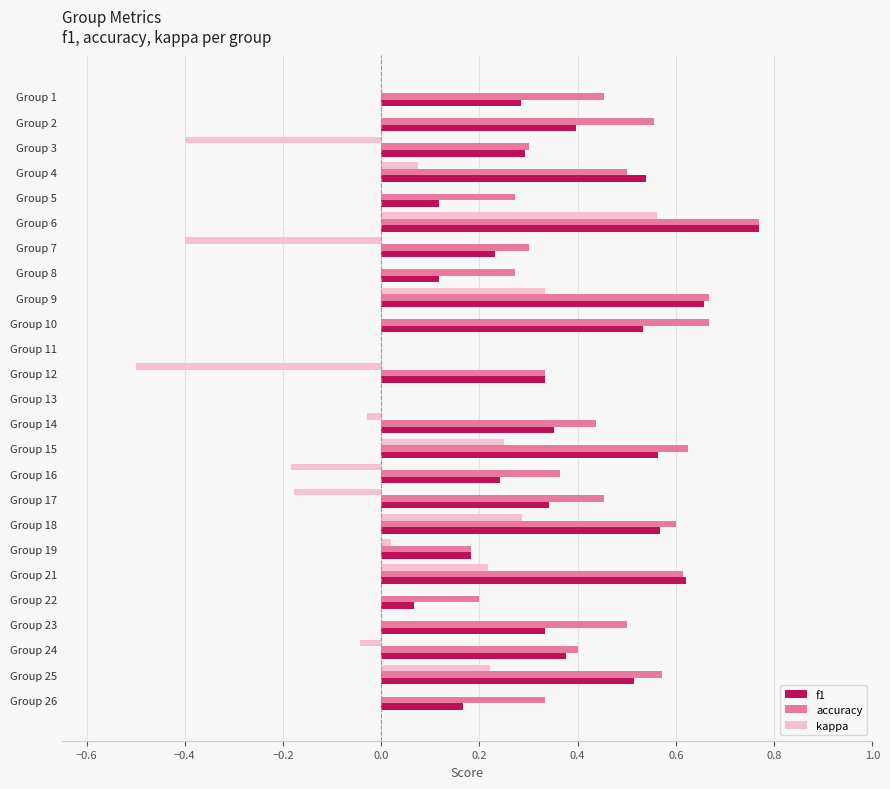

At which category is the sum across all series the highest?

Group 6